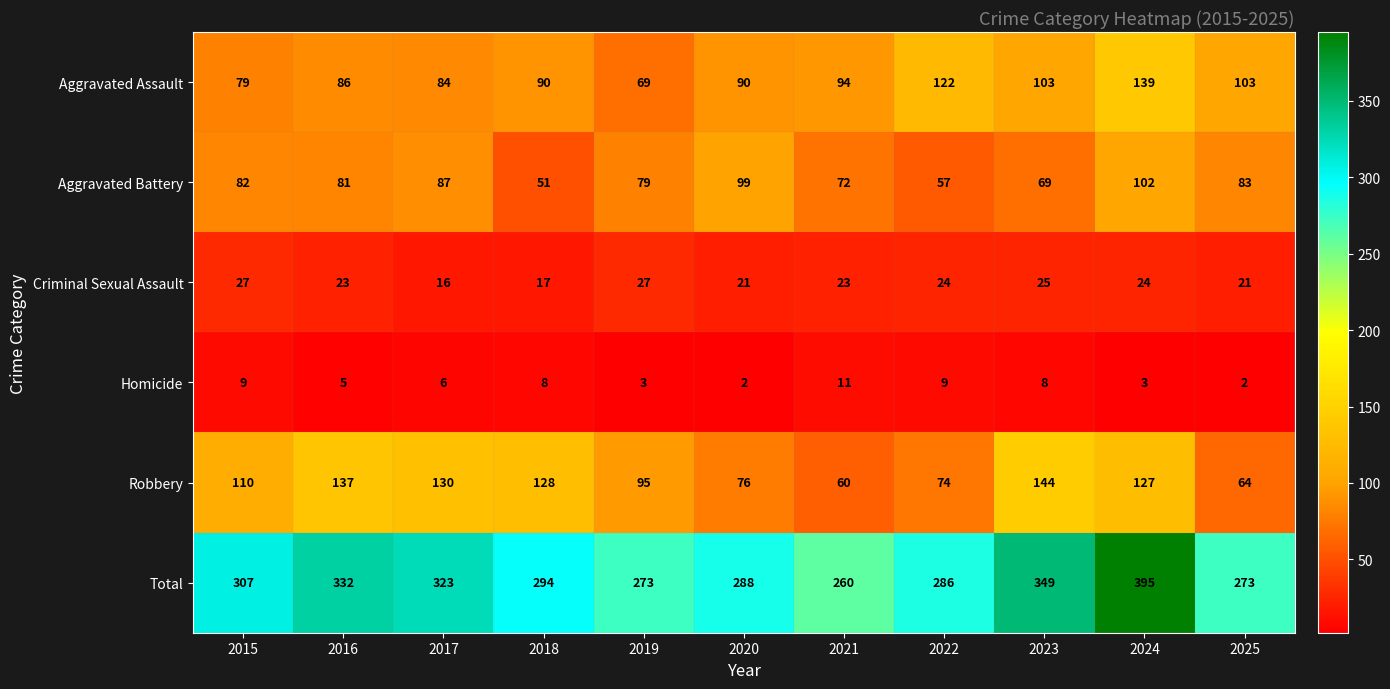

How many distinct data groups are displayed?

6